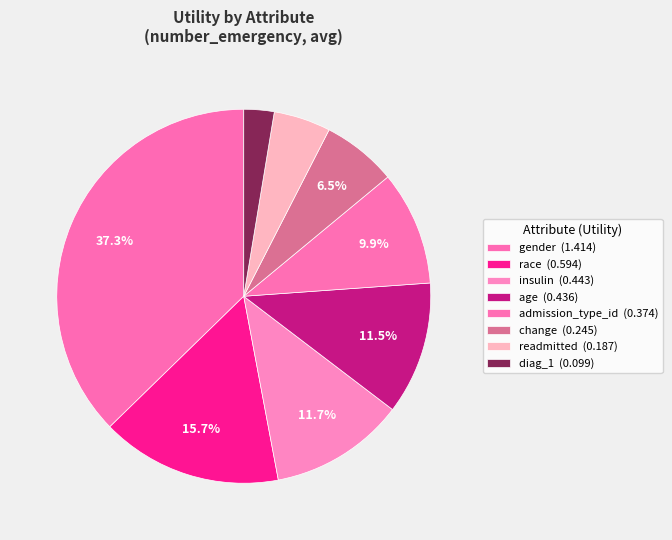

How many segments does this pie chart have?

8